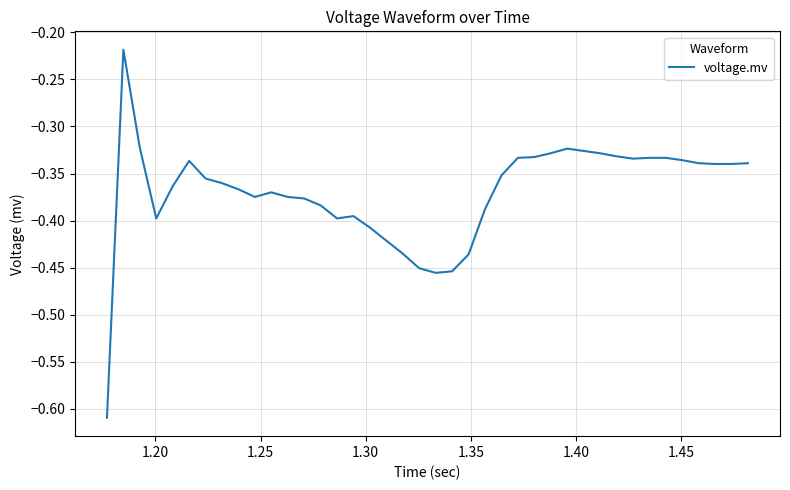

What is the difference between the maximum and minimum values?

0.4